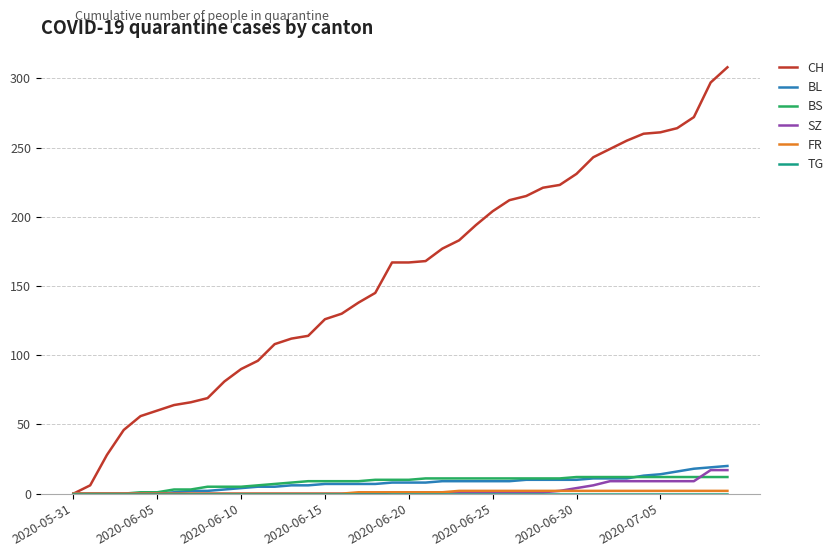

Which series has the largest range (max minus min)?

CH